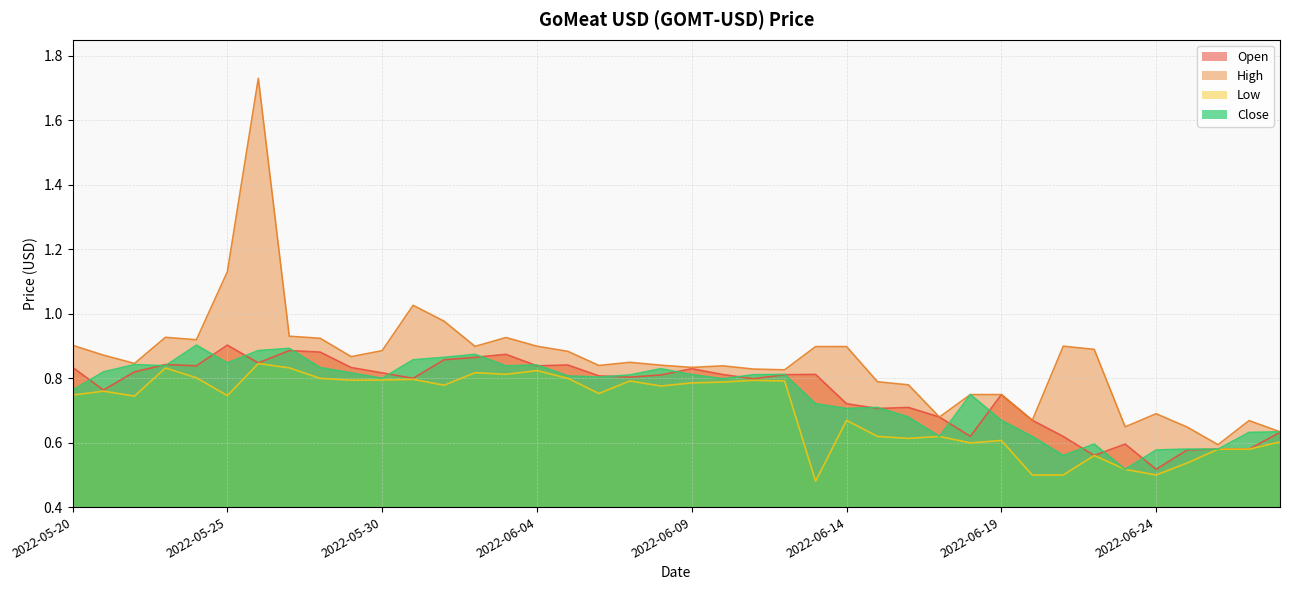

What is the difference between the maximum and minimum values in the Low series?

0.4